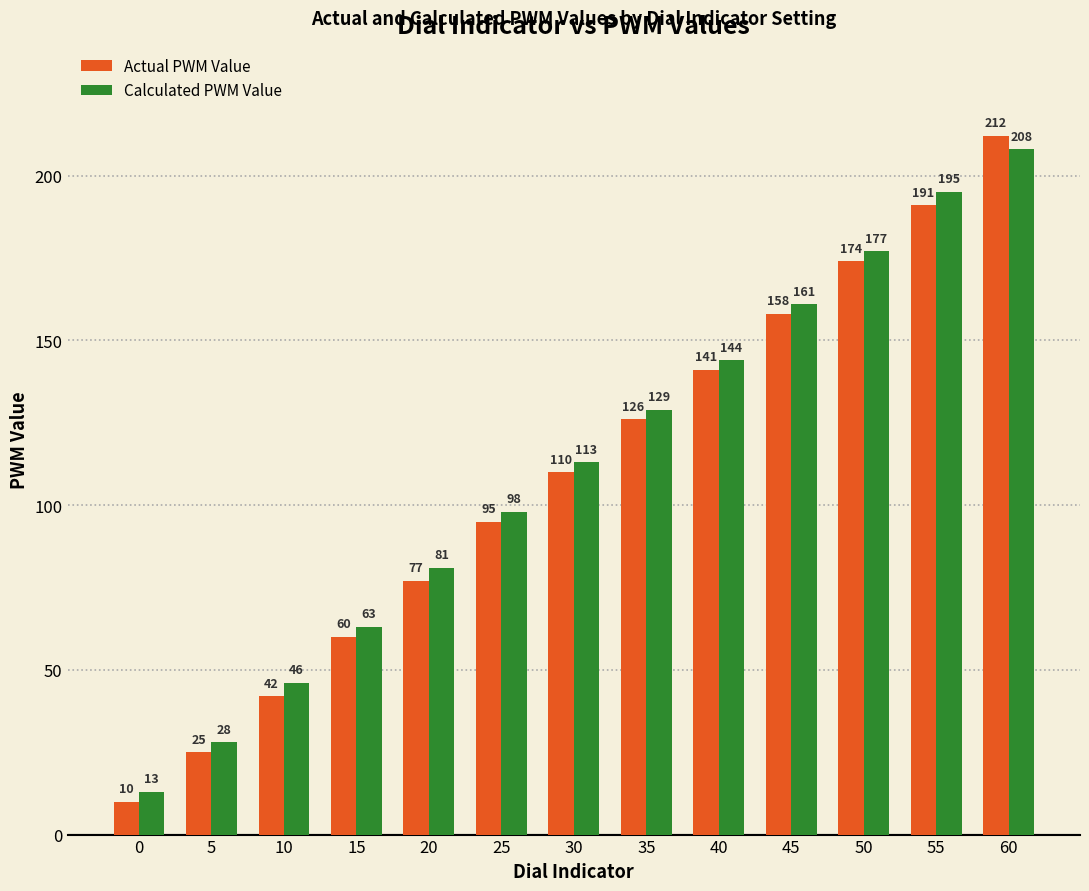

What is the value of the Actual PWM Value bar at the 3rd from the left?

42